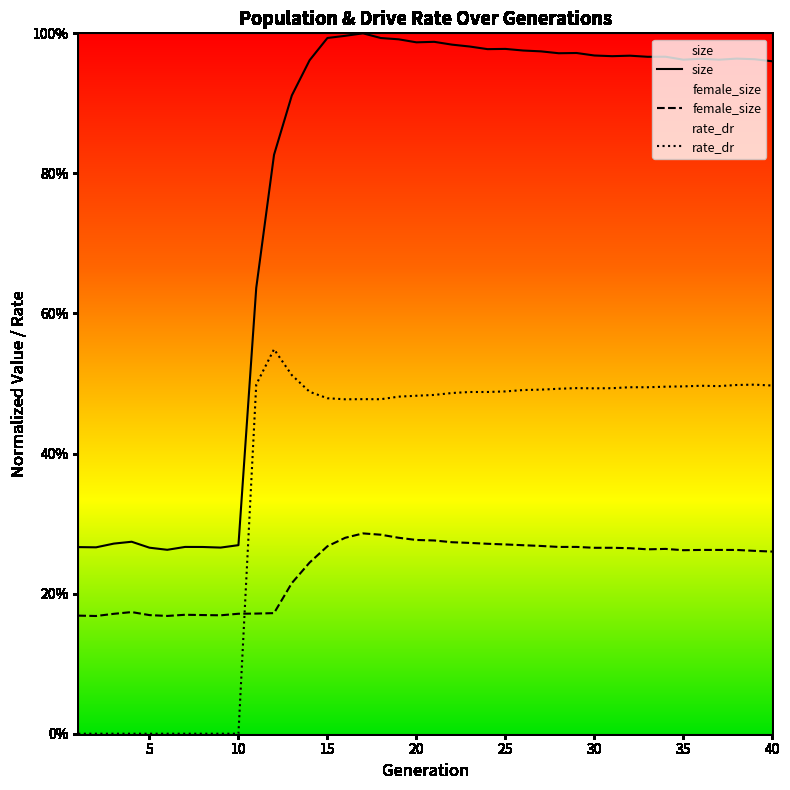

Is it true that size equals 0.4 at 8?

False